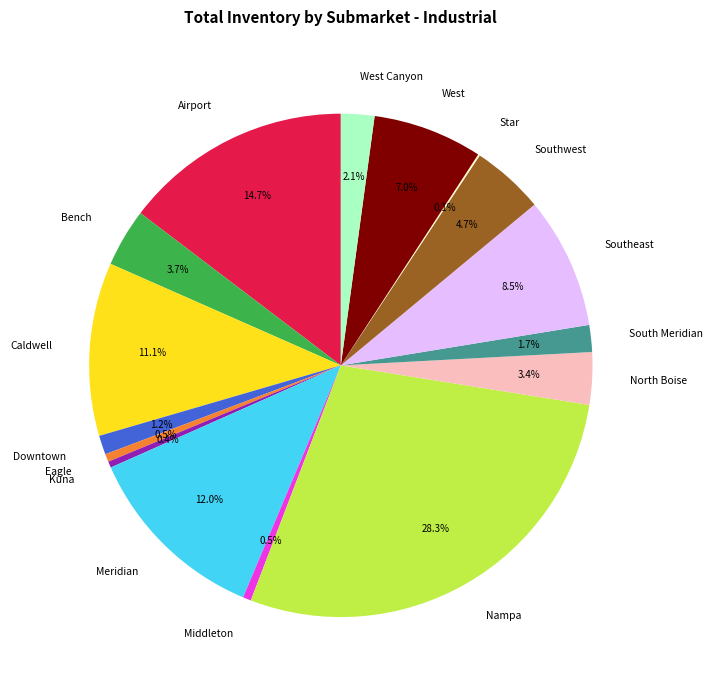

Is the sum of Nampa and Airport greater than half?

No